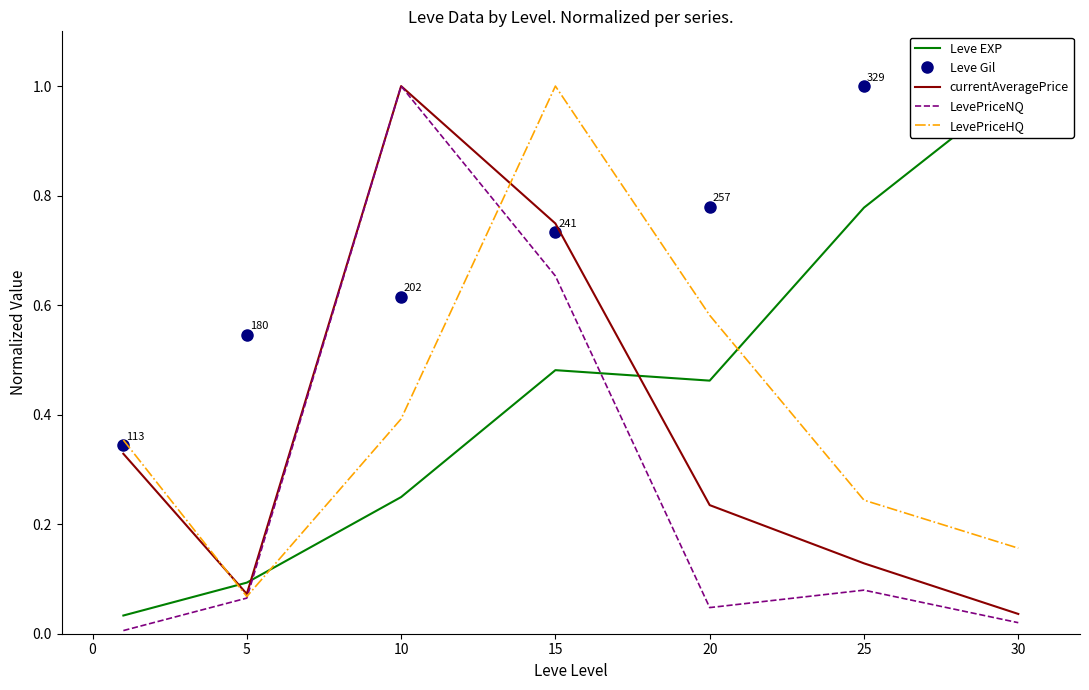

The value of LevePriceNQ at 15 is 0.2. True or false?

False